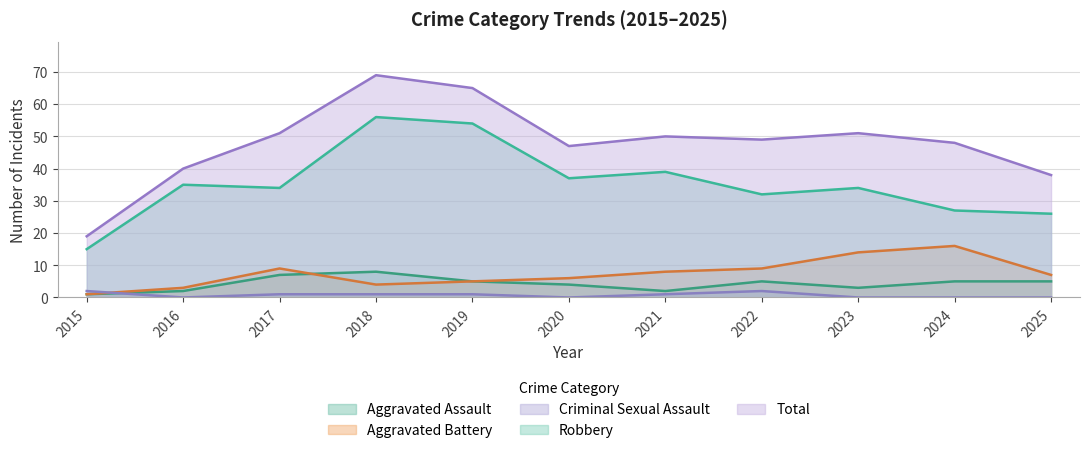

At which label does Criminal Sexual Assault reach its minimum?

2016